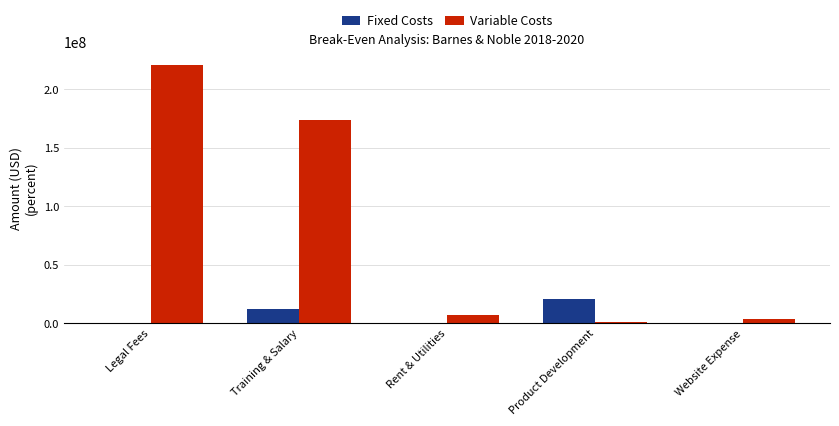

Where is Variable Costs nearest to the value 110730682?

Training & Salary